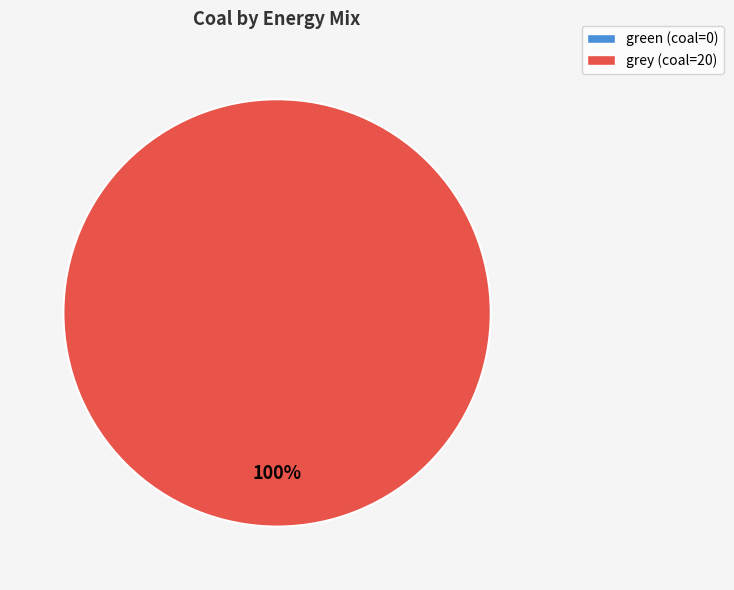

What is the total percentage of grey and green?

100.0%